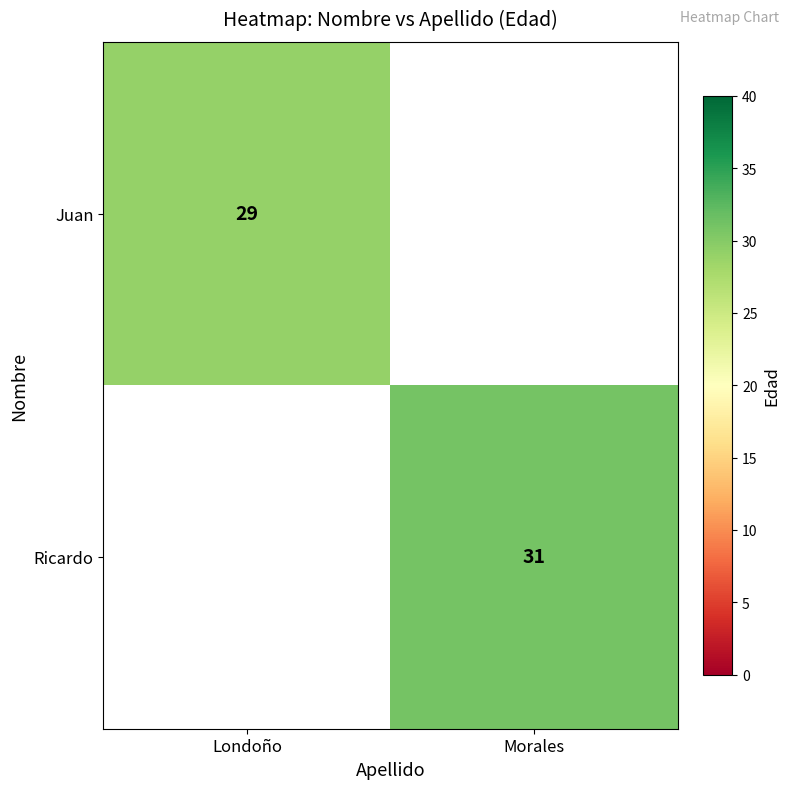

True or false: Juan has a value of 6.5 at Londoño.

False